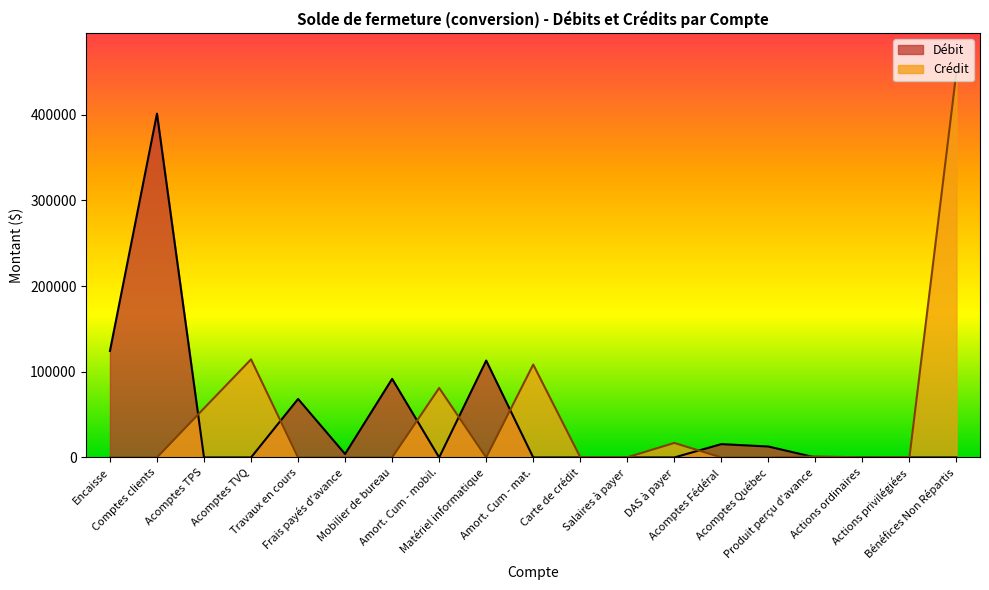

What is the spread (max minus min) of values at Acomptes Québec?

12776.0